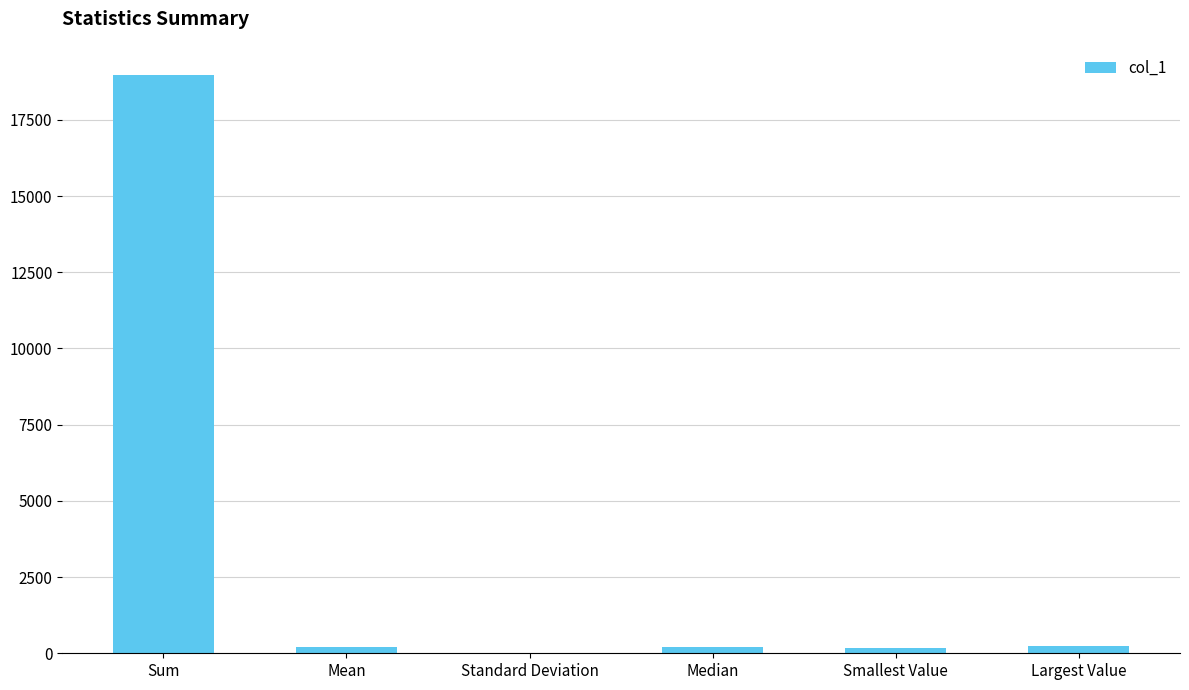

Does the chart contain stacked bars?

No